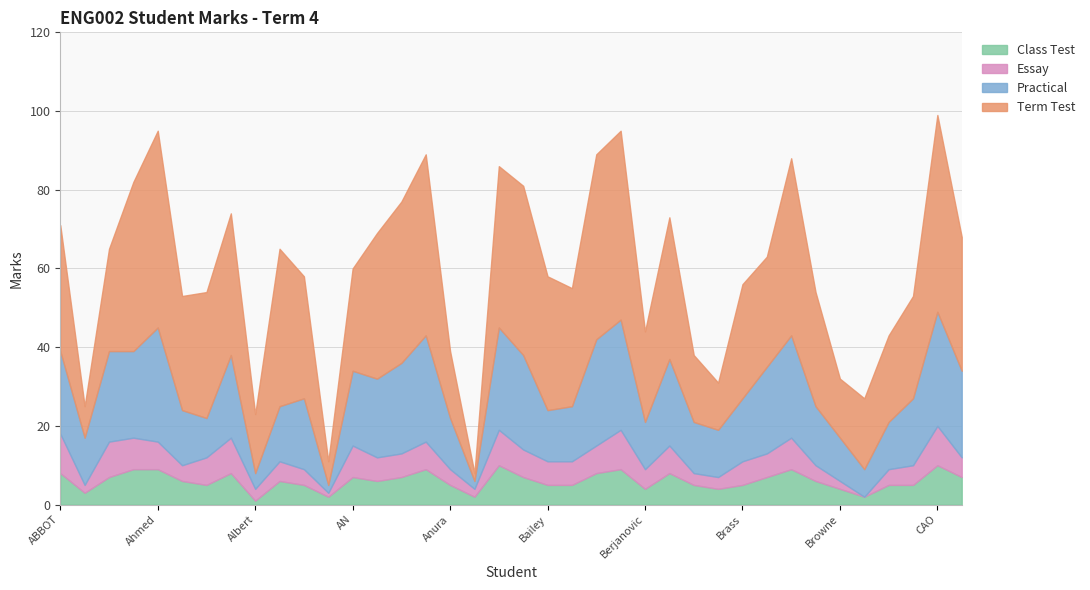

Where is Class Test nearest to the value 5?

ASHWORTH